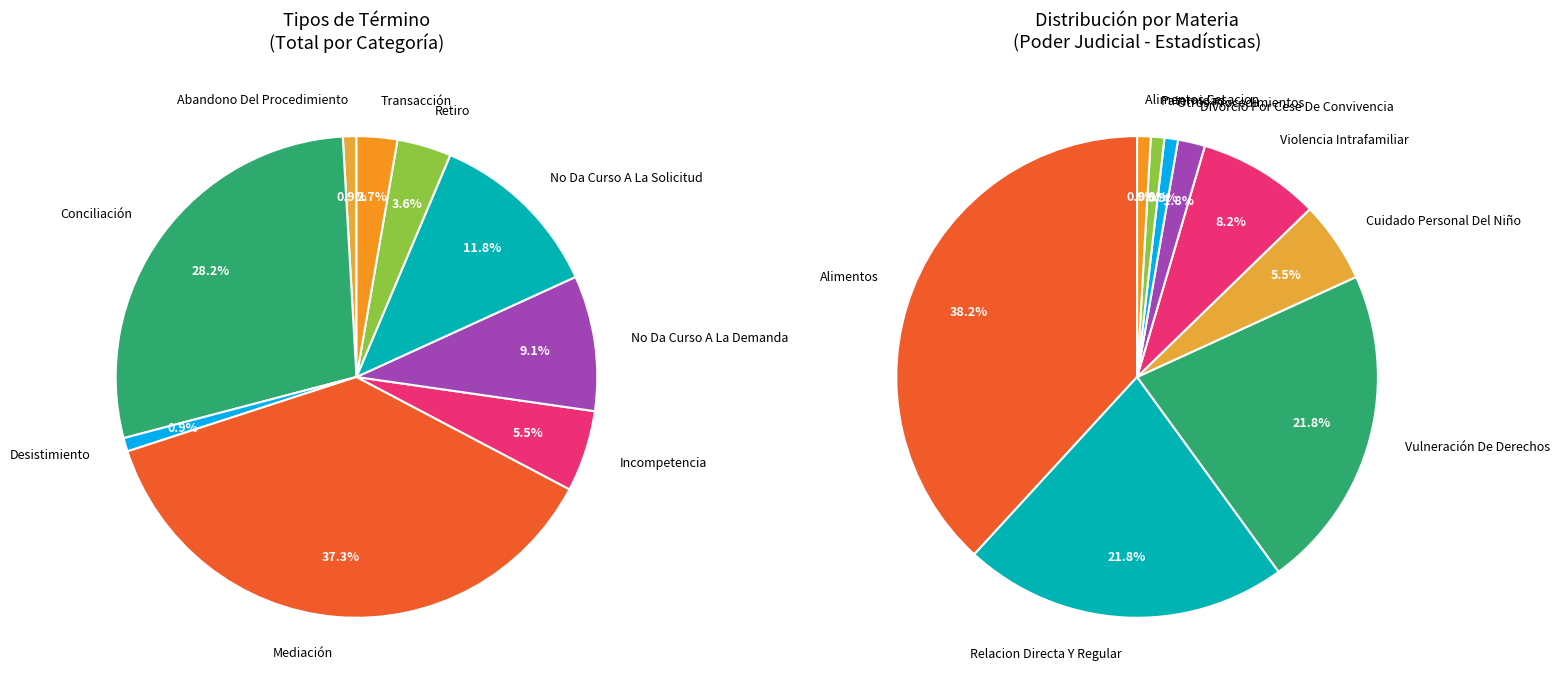

What portion of the pie excludes Abandono Del Procedimiento?

99.0%